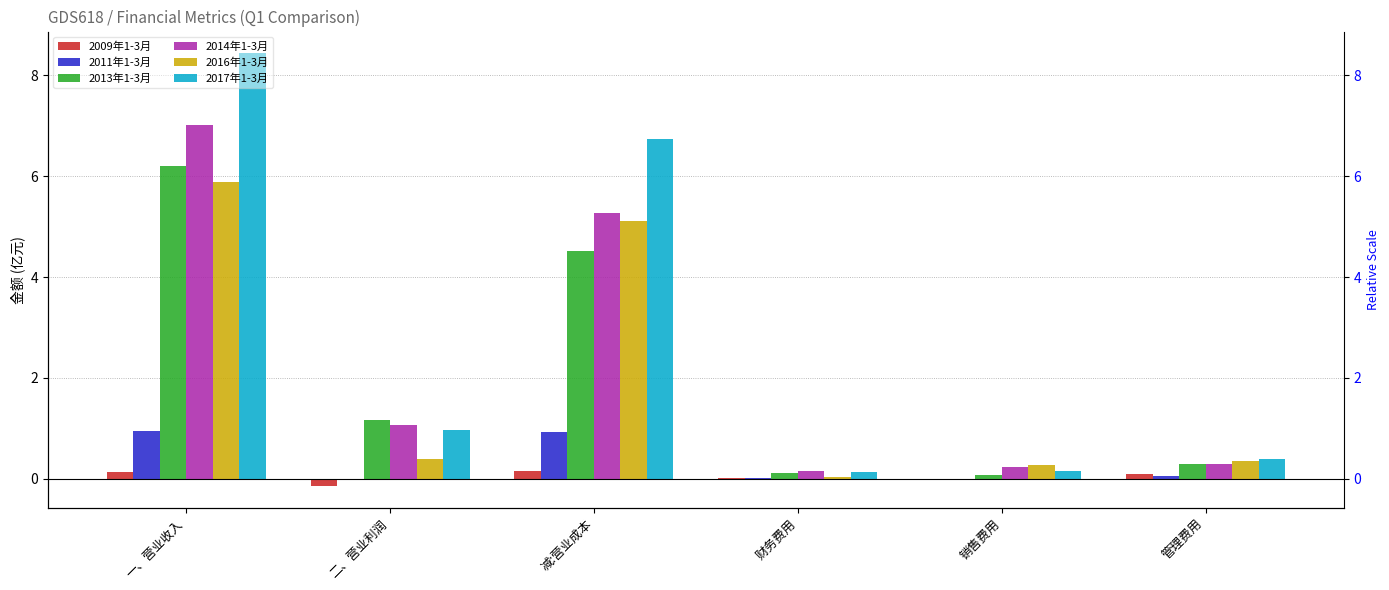

Is it true that 2016年1-3月 equals 0.0 at 财务费用?

False